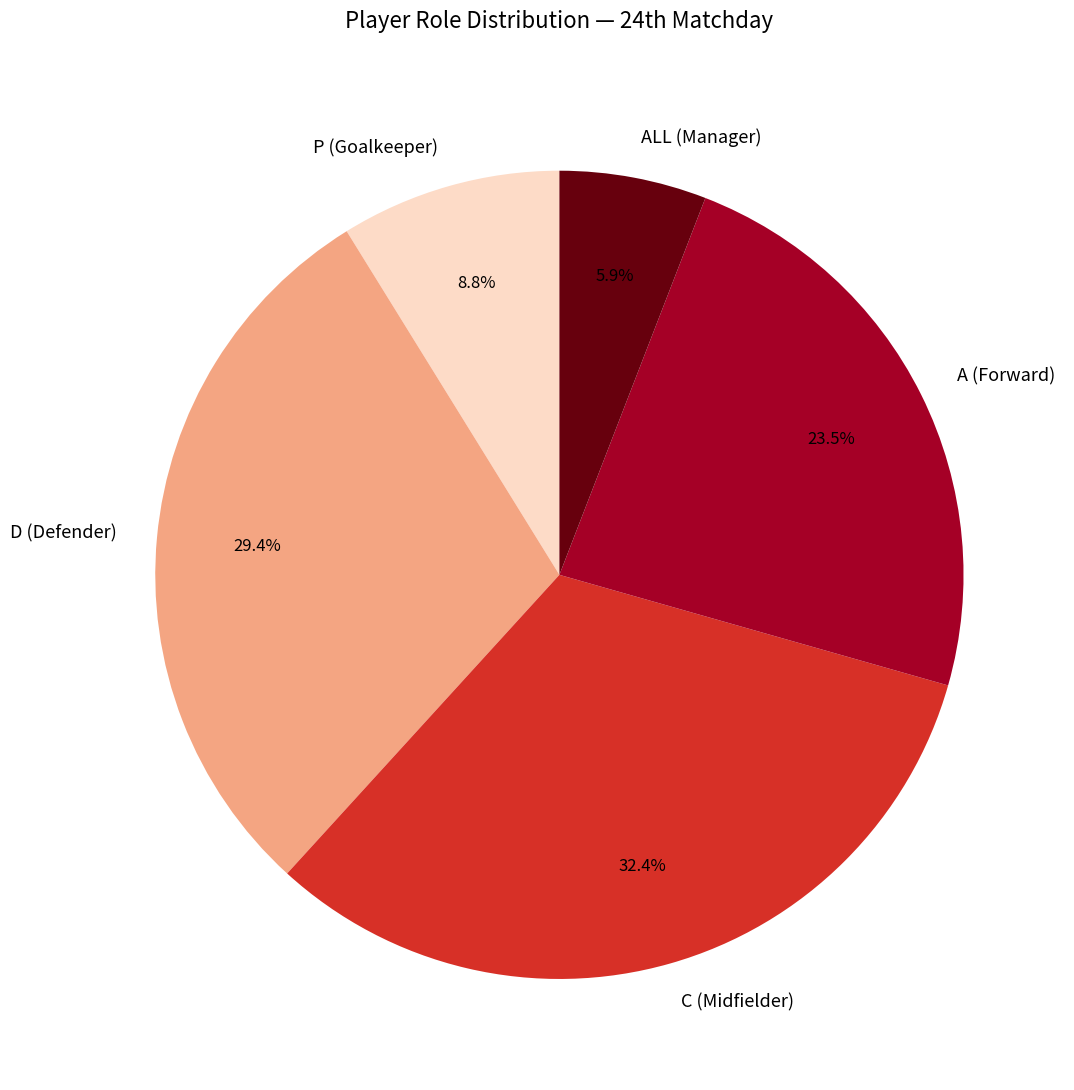

What percentage do ALL (Manager) and A (Forward) together represent?

29.4%